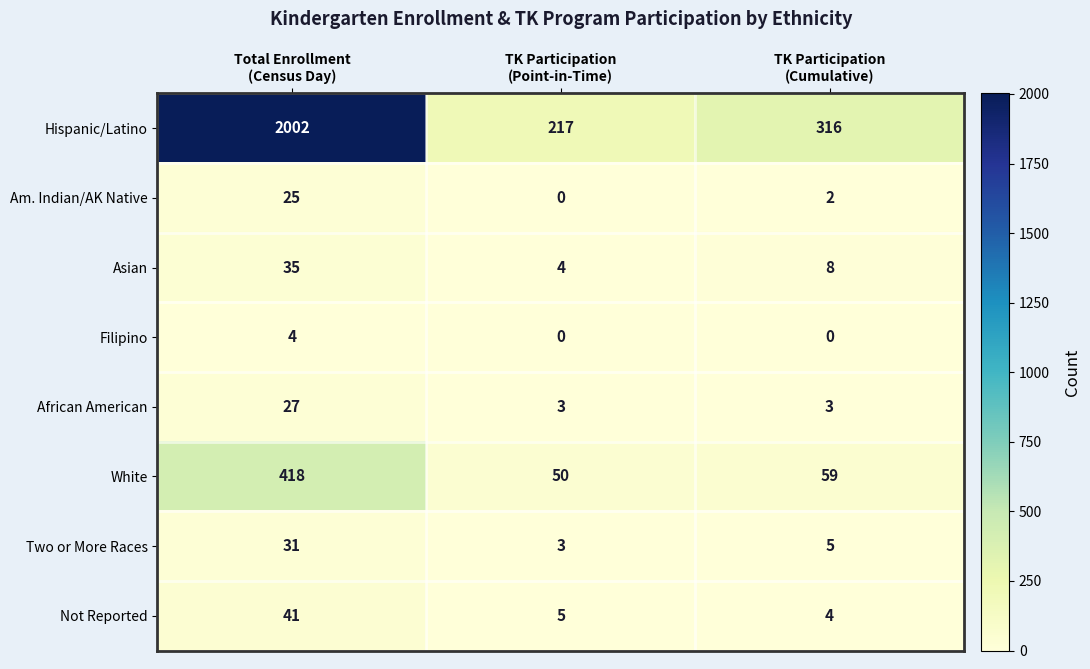

Reading left to right, transcribe all the data shown in this chart.

Hispanic/Latino: 2002	217	316
Am. Indian/AK Native: 25	0	2
Asian: 35	4	8
Filipino: 4	0	0
African American: 27	3	3
White: 418	50	59
Two or More Races: 31	3	5
Not Reported: 41	5	4